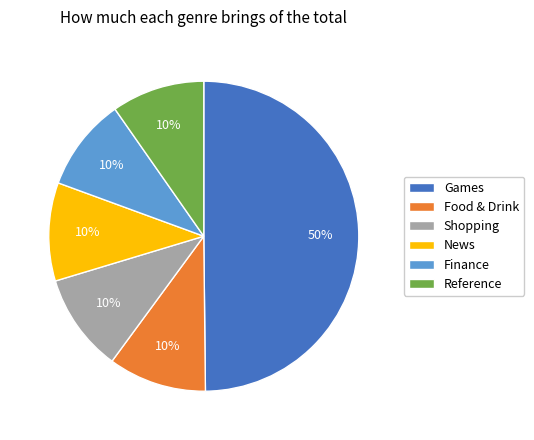

Approximately how many times larger is the value at Shopping compared to Food & Drink?

1.0